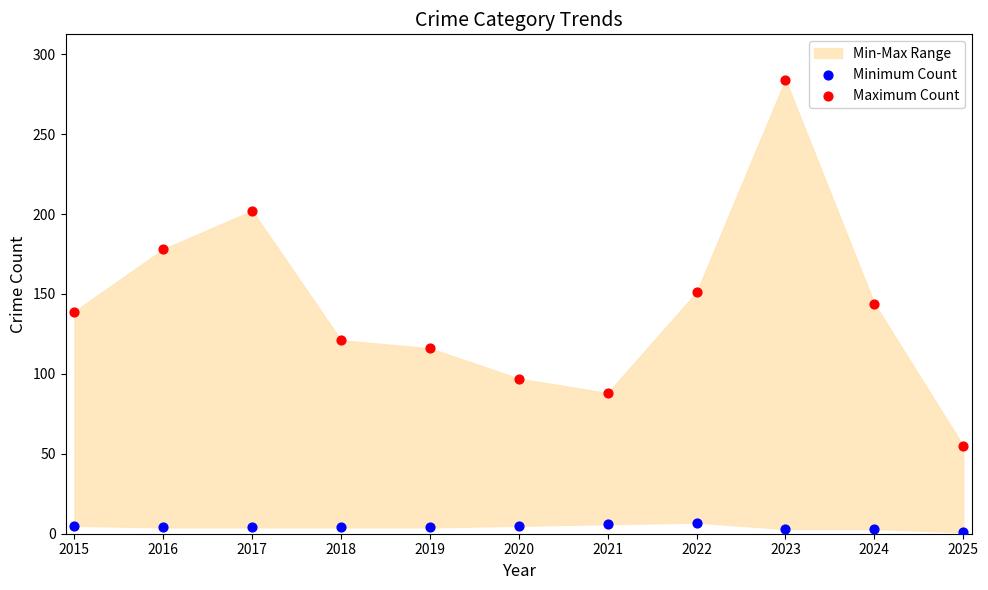

In the Maximum Count series, what Y value is closest to 169?

178